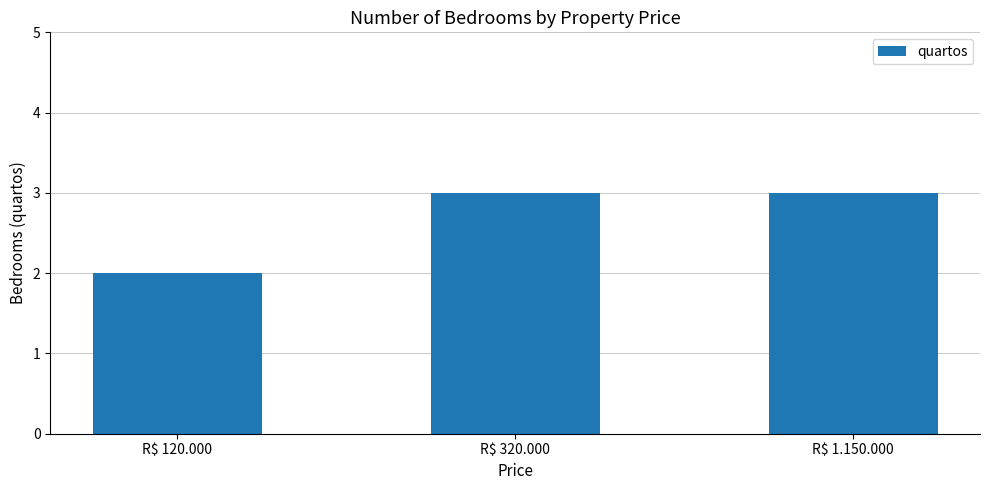

Read the value at R$ 1.150.000.

3